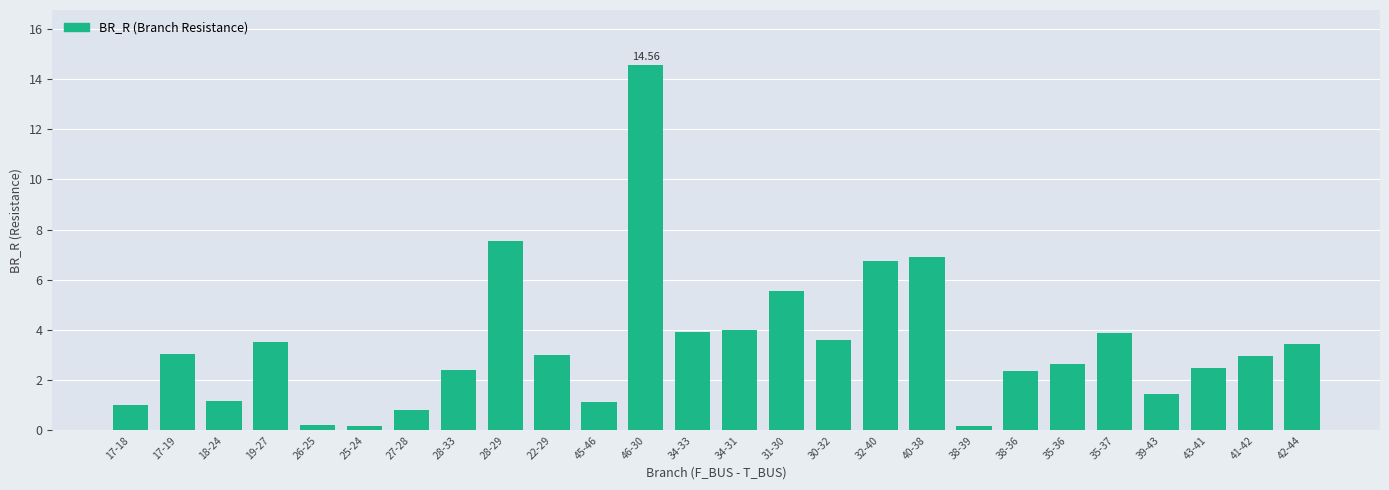

At which label does the data first exceed 2?

17-19